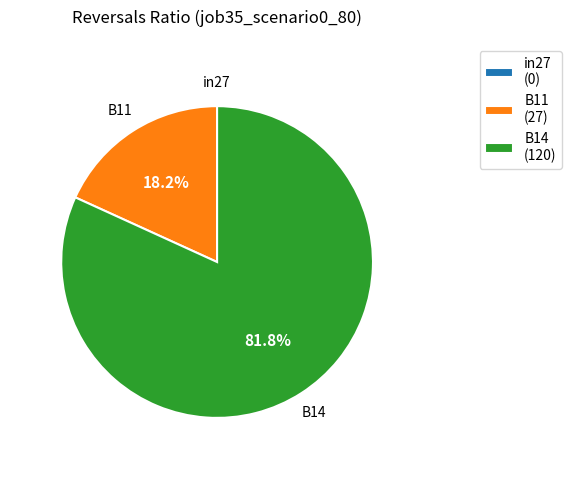

Is it true that B11 is 18% of the pie?

True